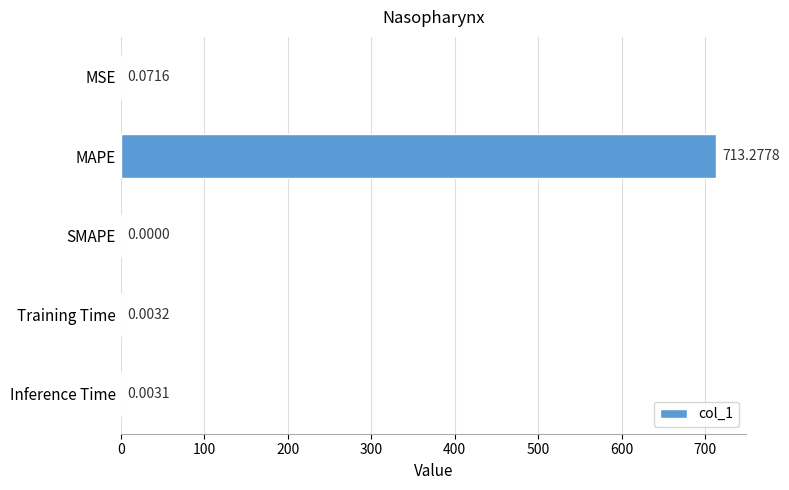

Where is the data nearest to the value 356?

MSE